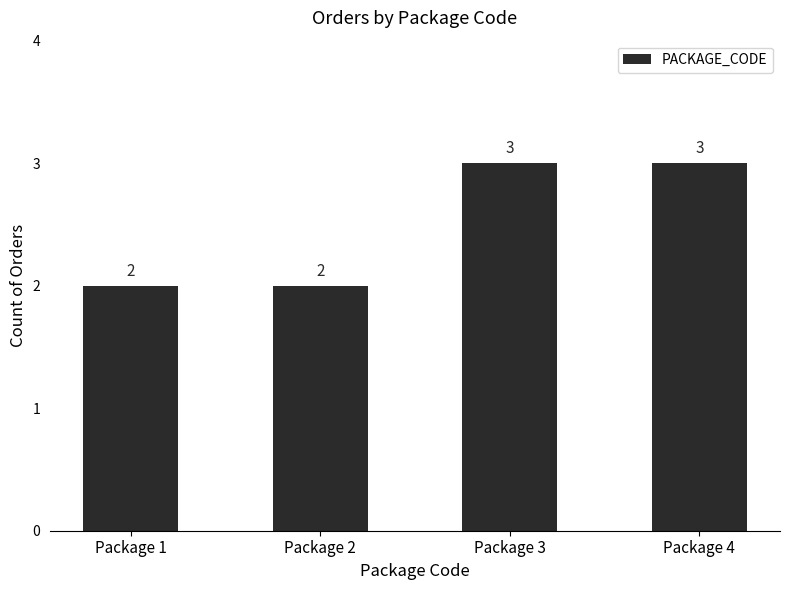

Between Package 3 and Package 1, which is larger?

Package 3